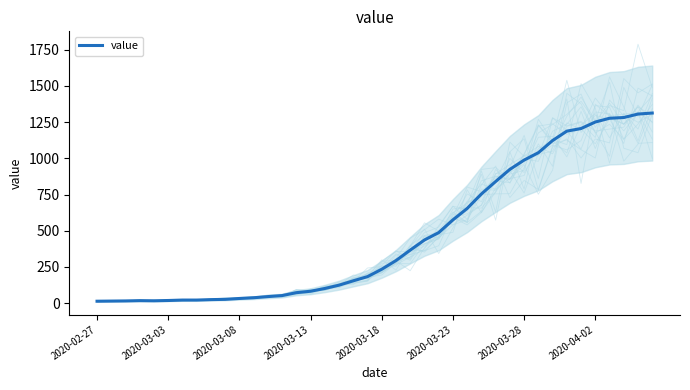

What is the difference between the second highest and minimum values?

1293